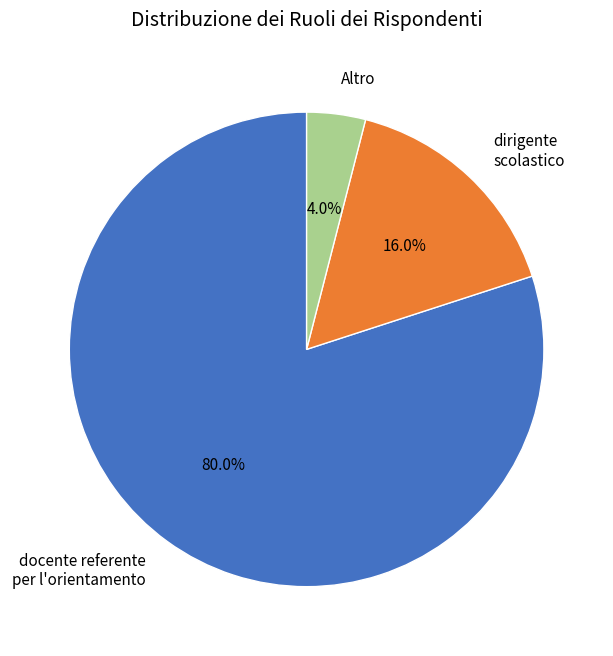

To the nearest percent, what is the combined percentage of docente referente per l'orientamento and Altro?

84%